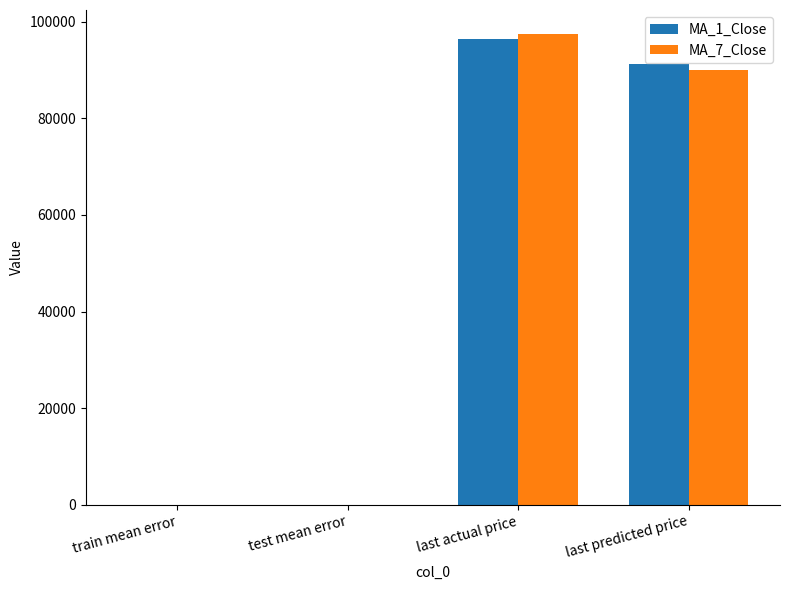

Are the bars horizontal?

No